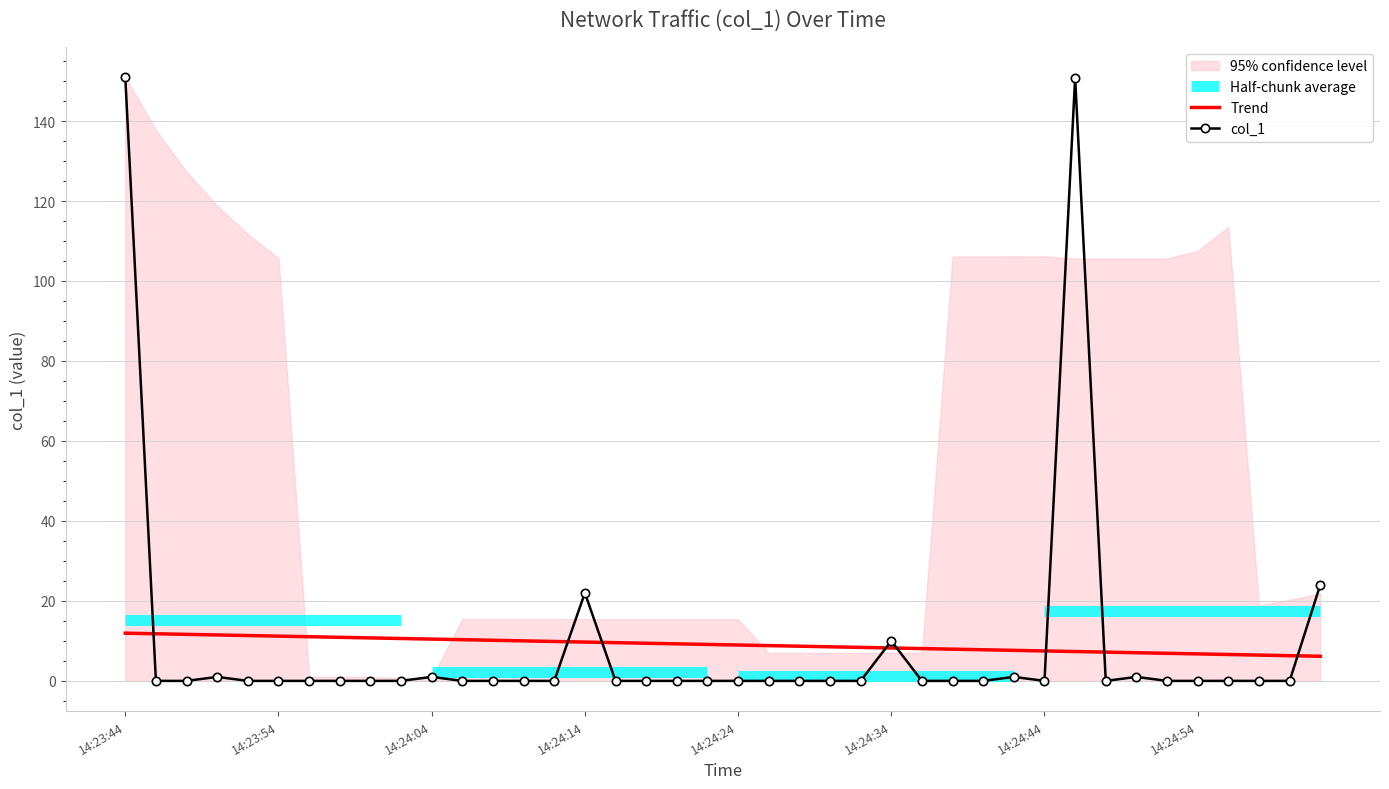

What is the highest value of the col_1 series?

151.0